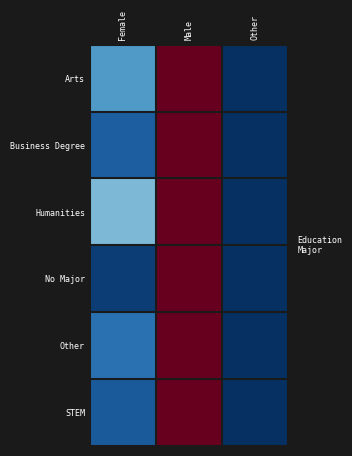

What is the maximum value shown in the chart?

1.0